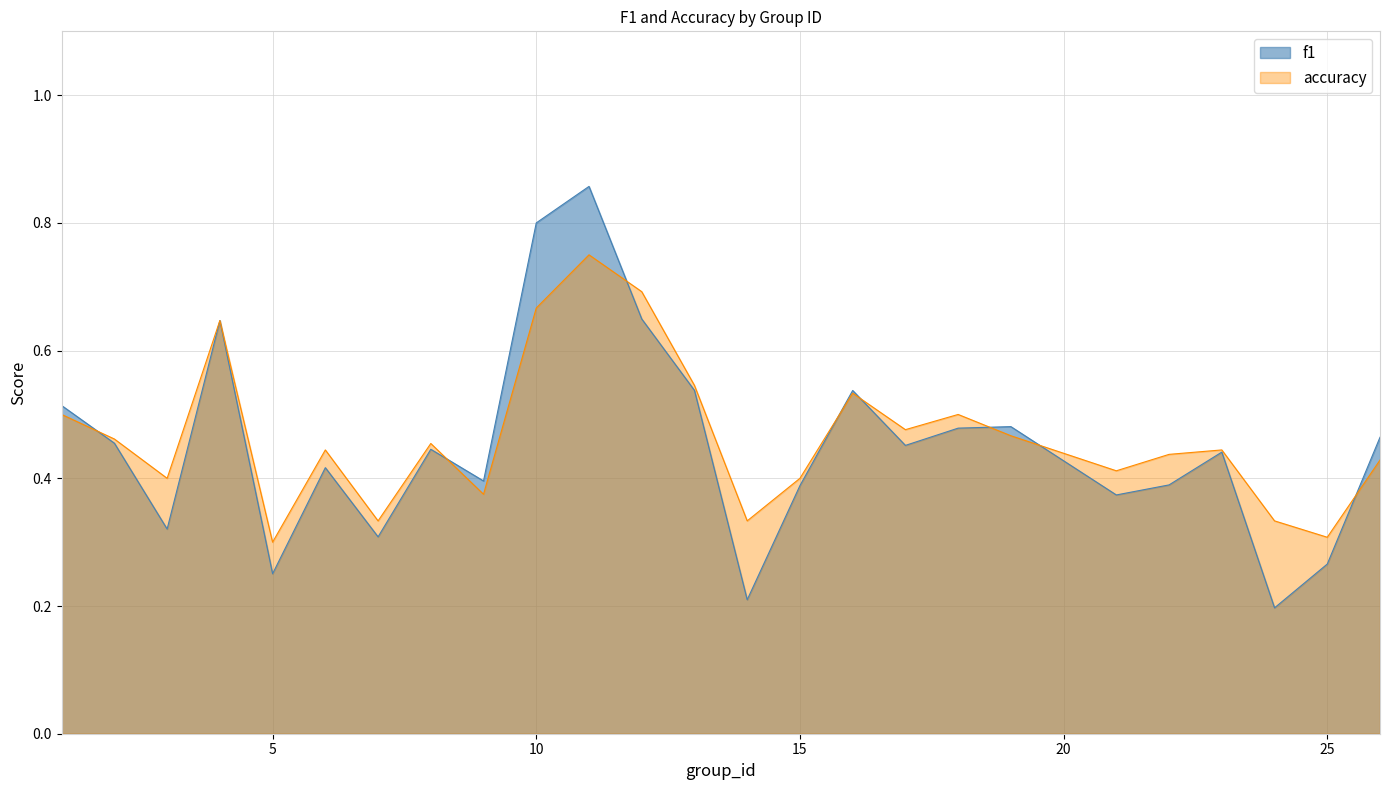

What is the sum of all accuracy values?

11.6